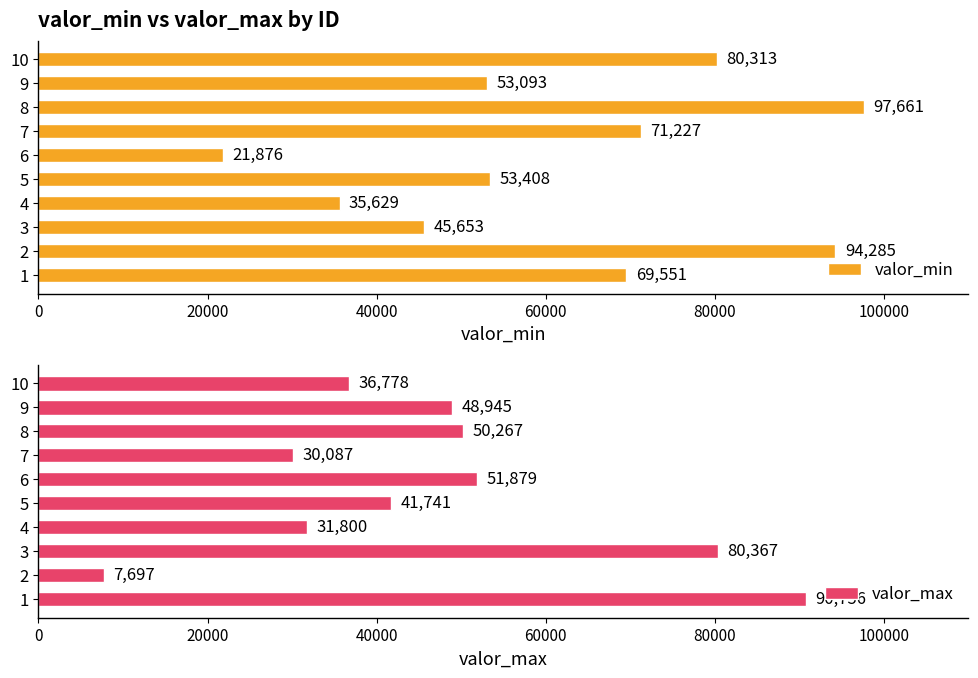

What is the value of the valor_min bar at the 8th from the left?

97661